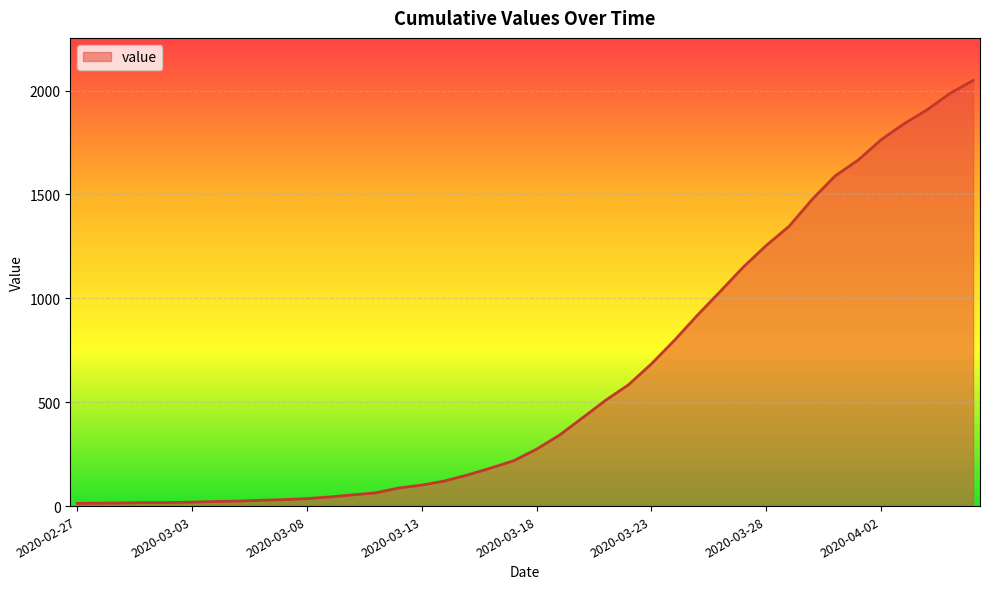

What is the greatest value displayed?

2049